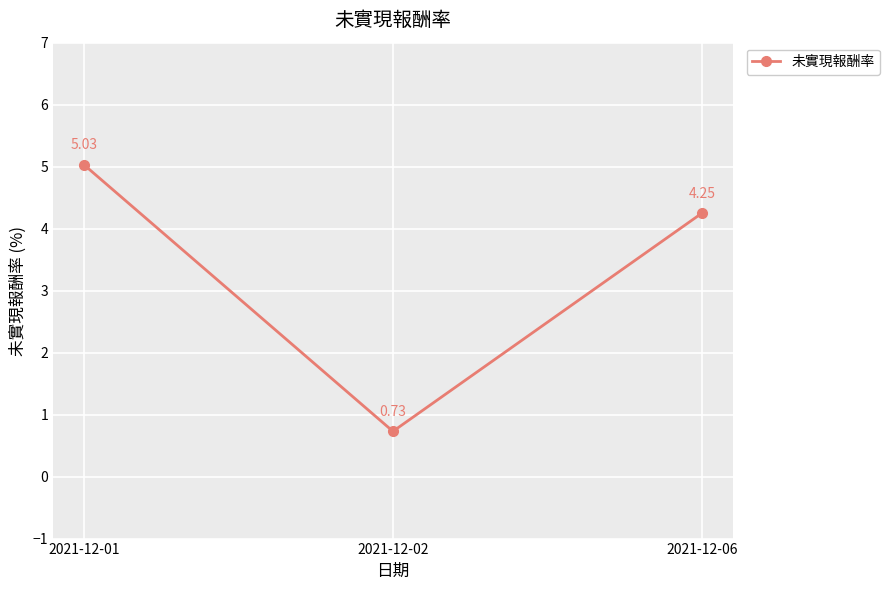

Where does the data first go above 4?

2021-12-01